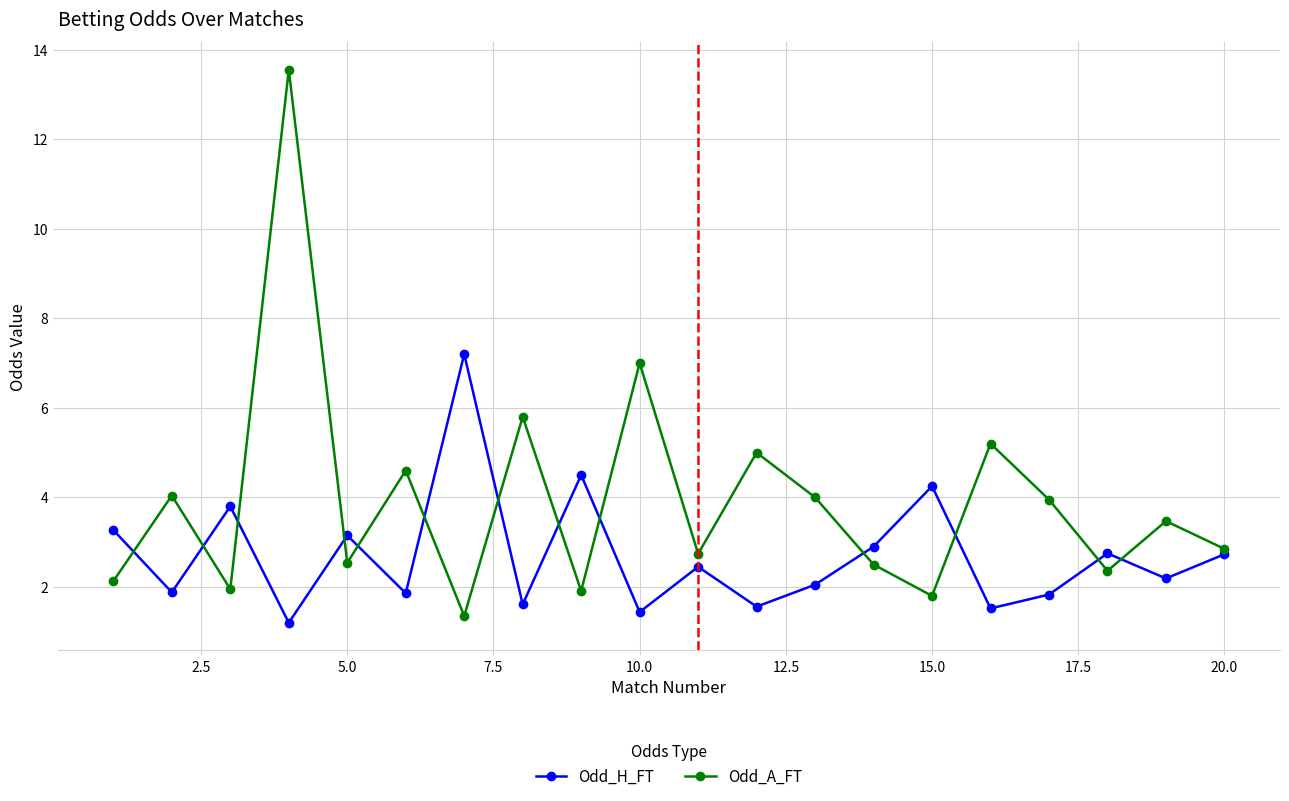

How many intersections are there between Odd_H_FT and Odd_A_FT?

13